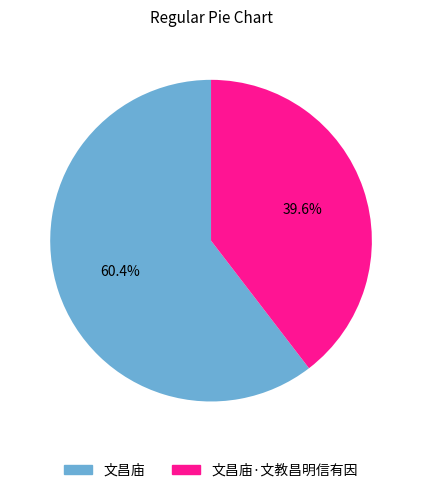

Which category has the biggest portion of the pie?

文昌庙